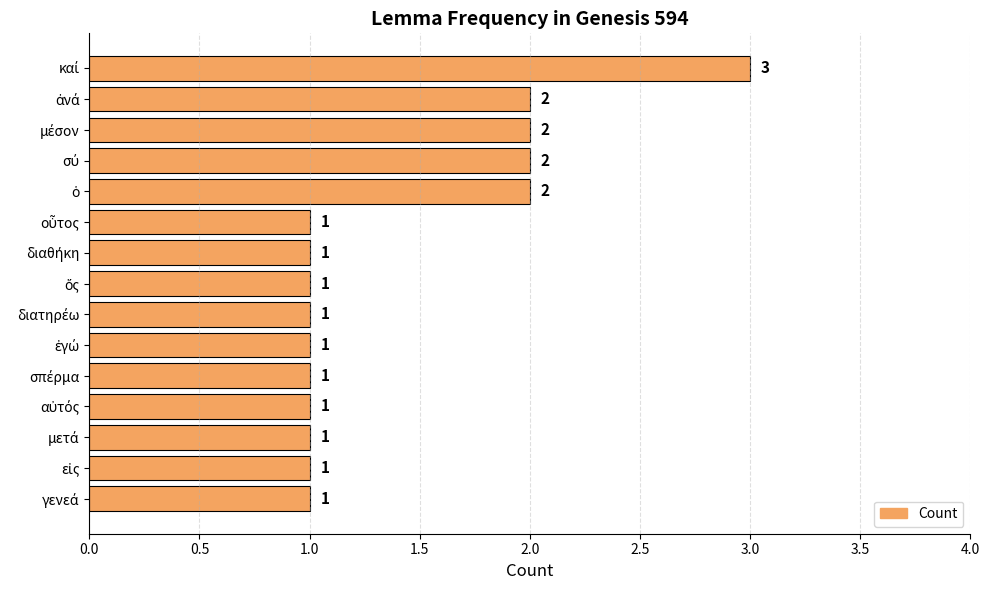

What is the value of the 12th bar from the top?

1